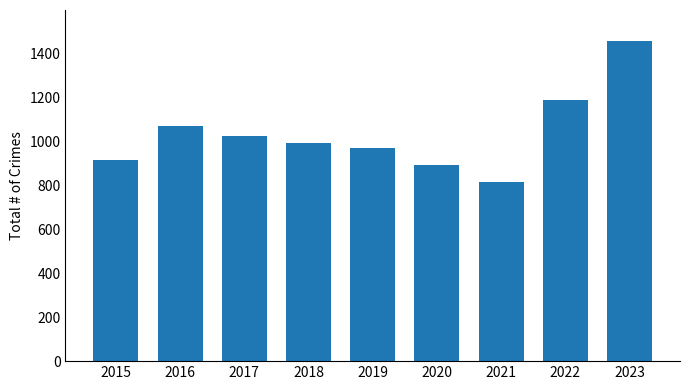

Are the bars grouped side by side (vs. stacked)?

No